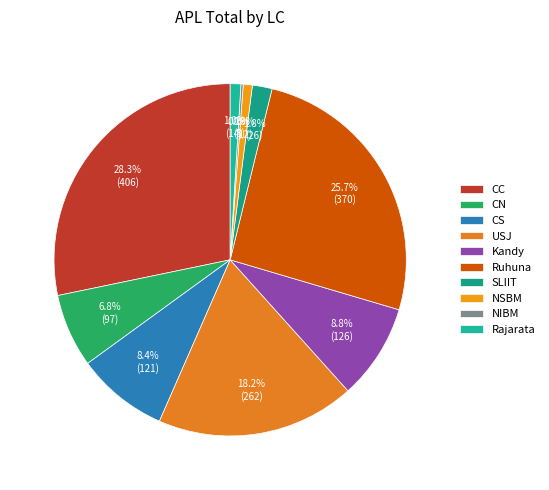

Is there a majority slice in this chart?

No